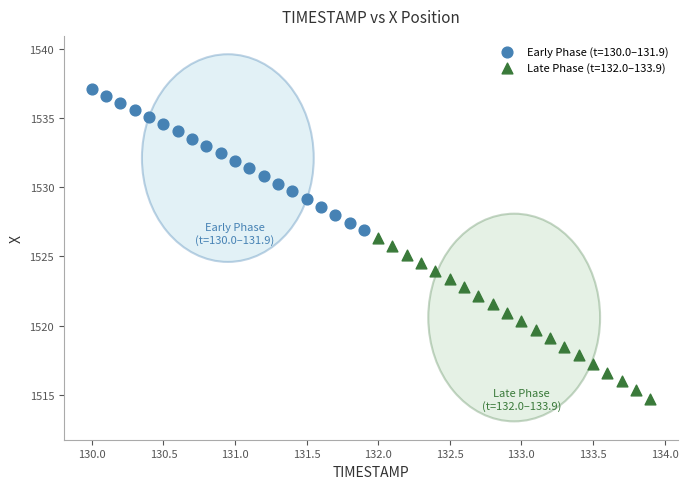

Which series has the widest spread of Y values?

Late Phase (t=132.0–133.9)